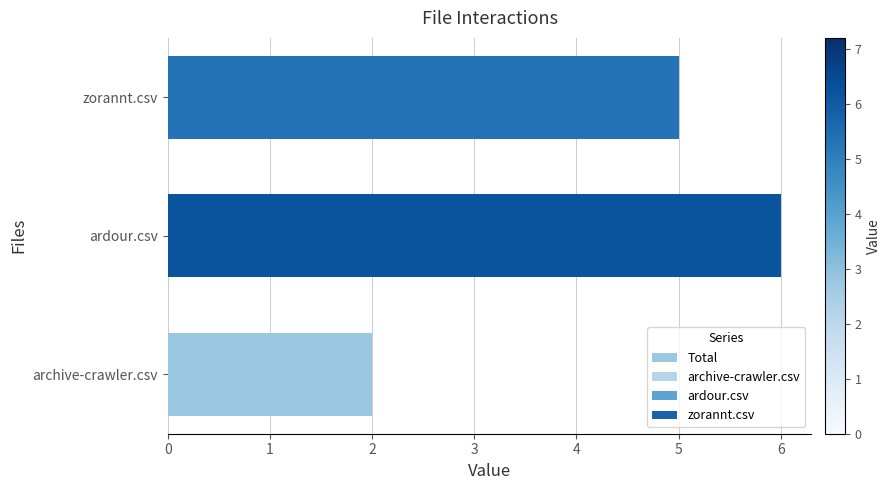

How many bars are there in total?

3